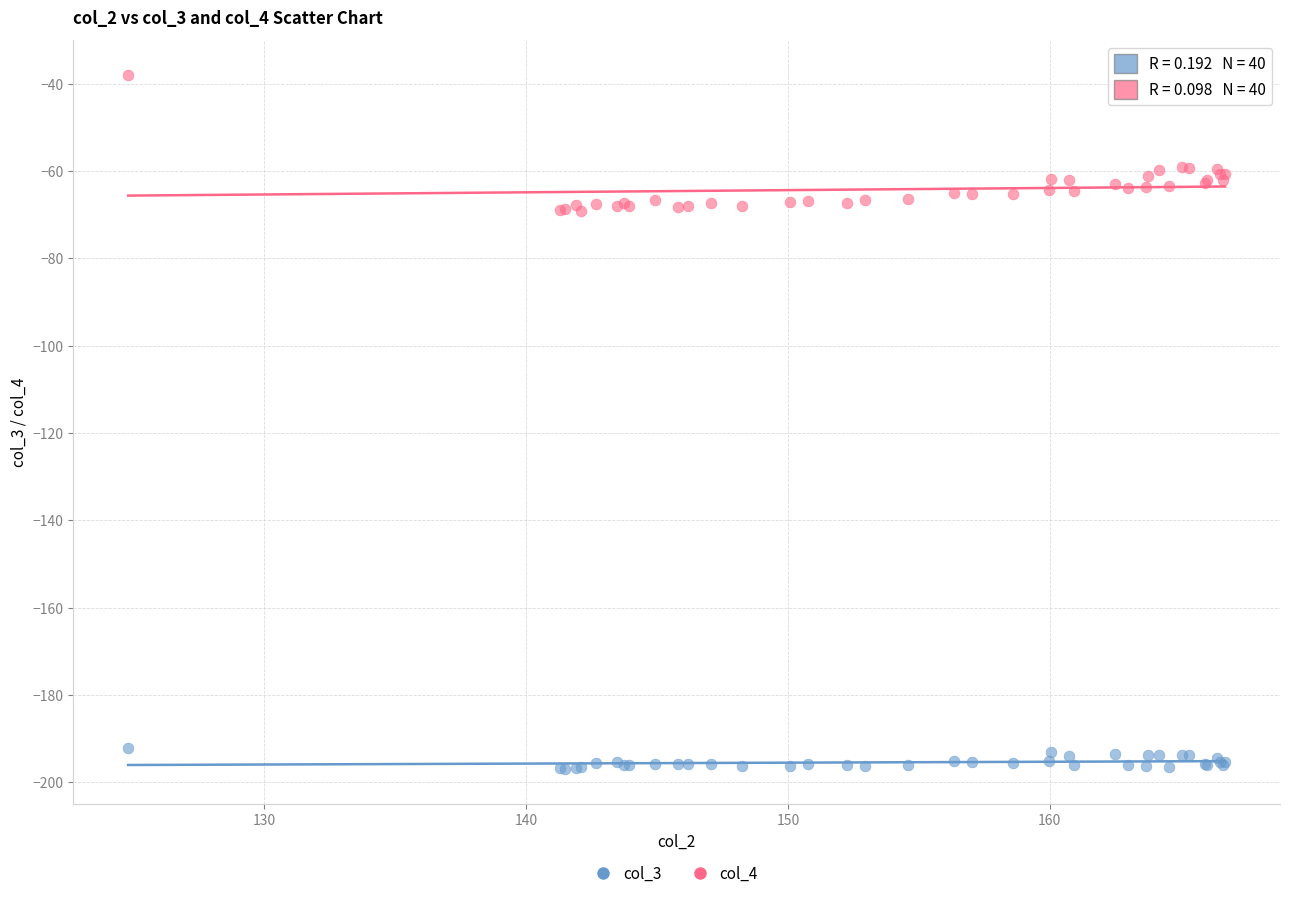

Which series reaches the maximum Y coordinate?

col_4